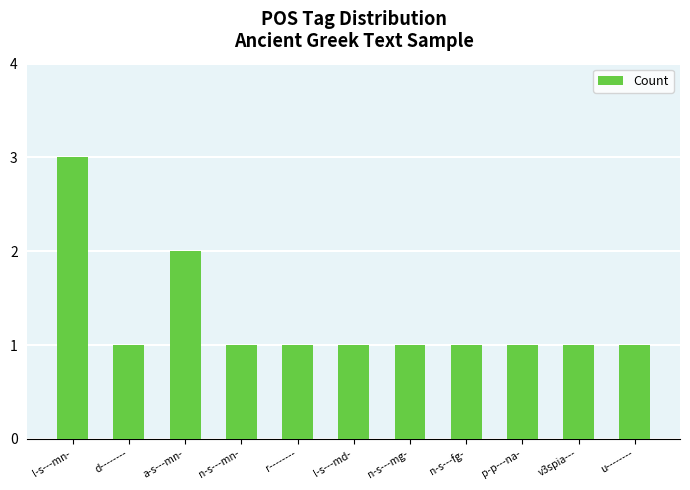

Count the values in the range 1 to 2.

10